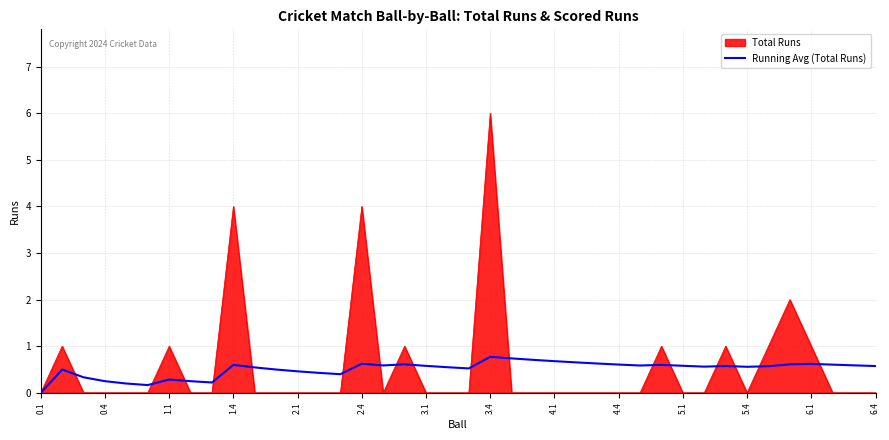

Does the chart have visible grid lines?

Yes